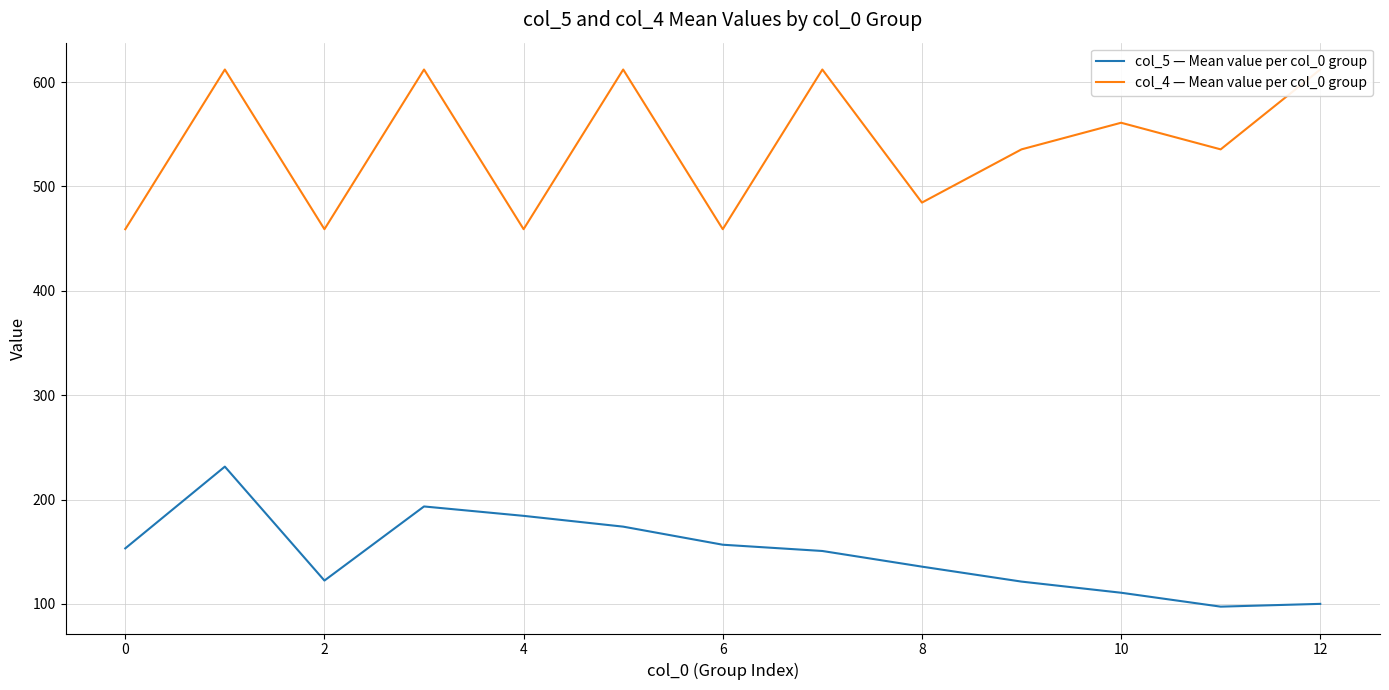

The value of col_5 — Mean value per col_0 group at 12 is 100.0. True or false?

True